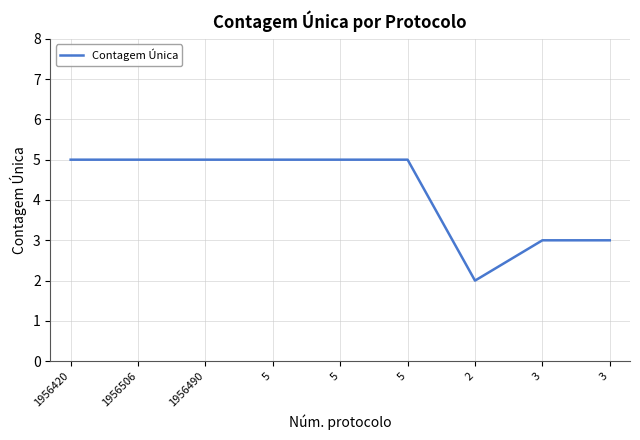

How many lines are shown in the chart?

1